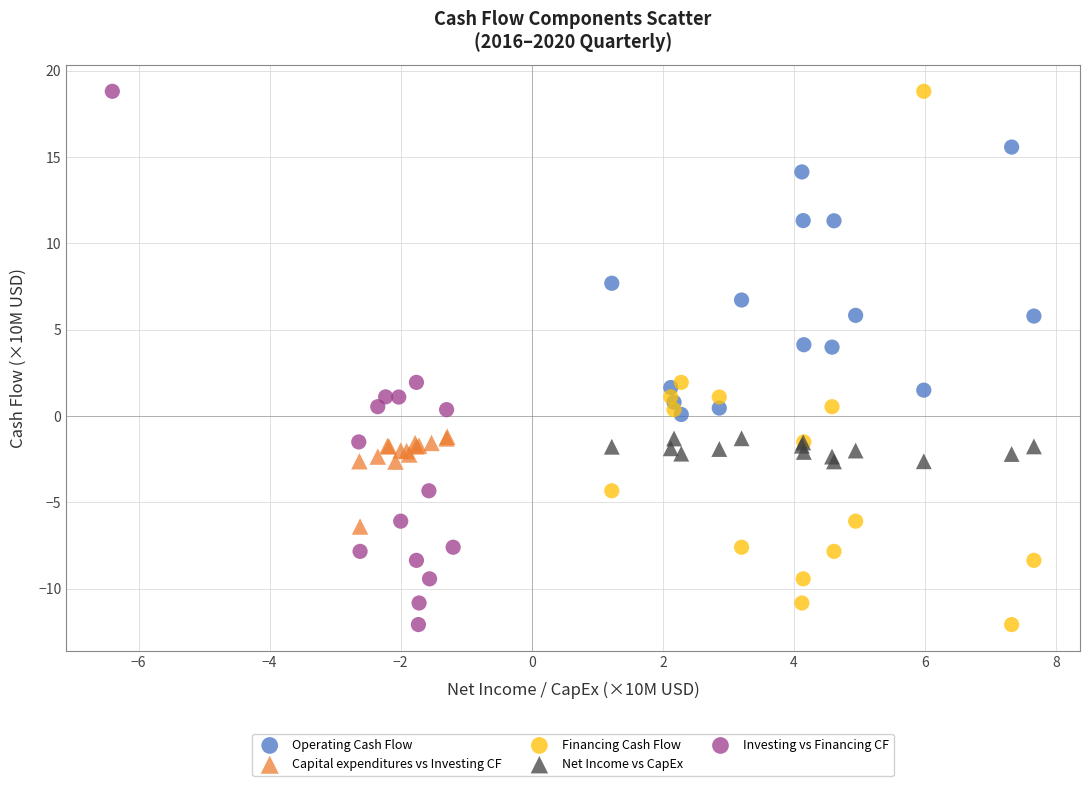

What are all the series names shown in the legend?

Operating Cash Flow, Capital expenditures vs Investing CF, Financing Cash Flow, Net Income vs CapEx, Investing vs Financing CF